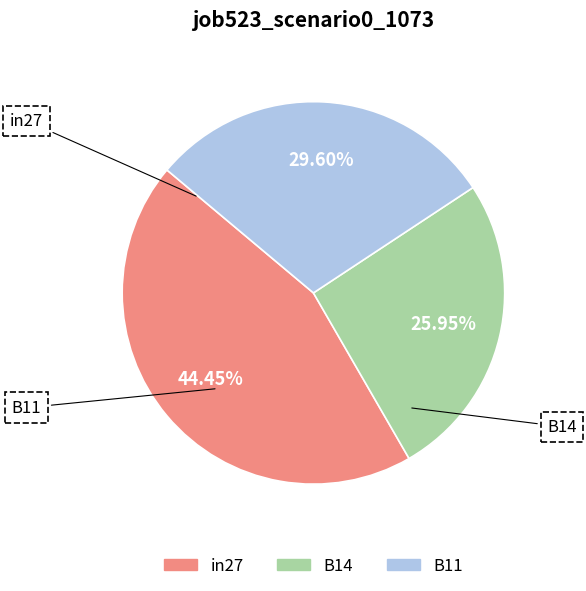

To the nearest percent, what portion does B11 represent?

30%